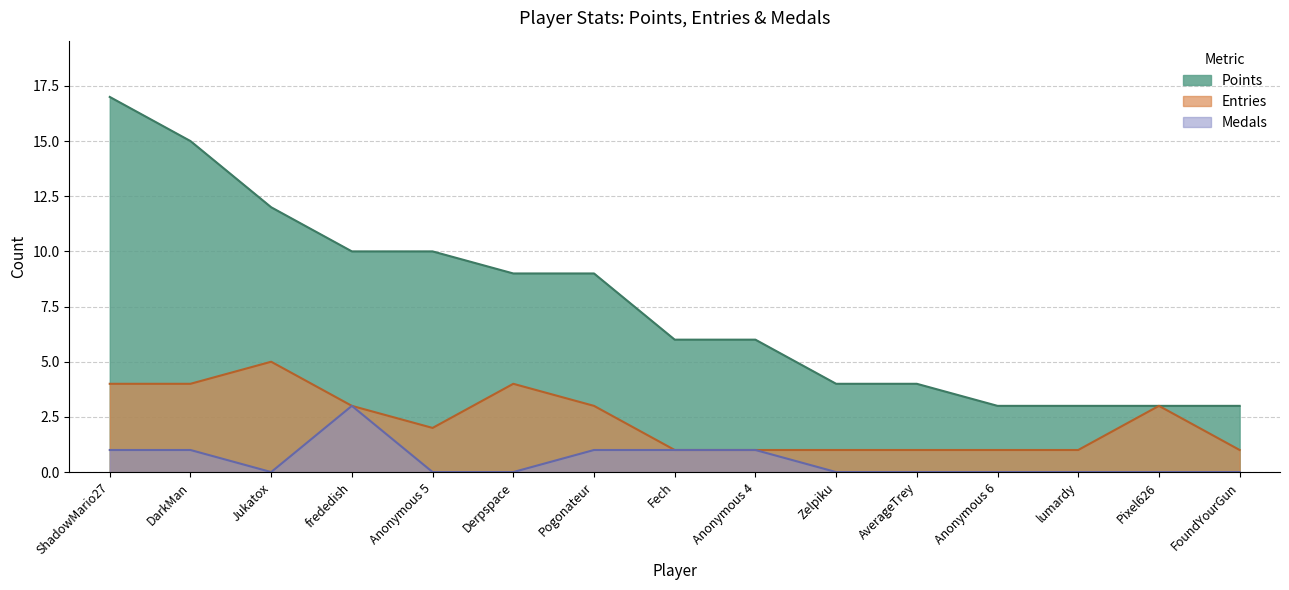

In Medals, how many points are lower than both neighbors (excluding endpoints)?

1